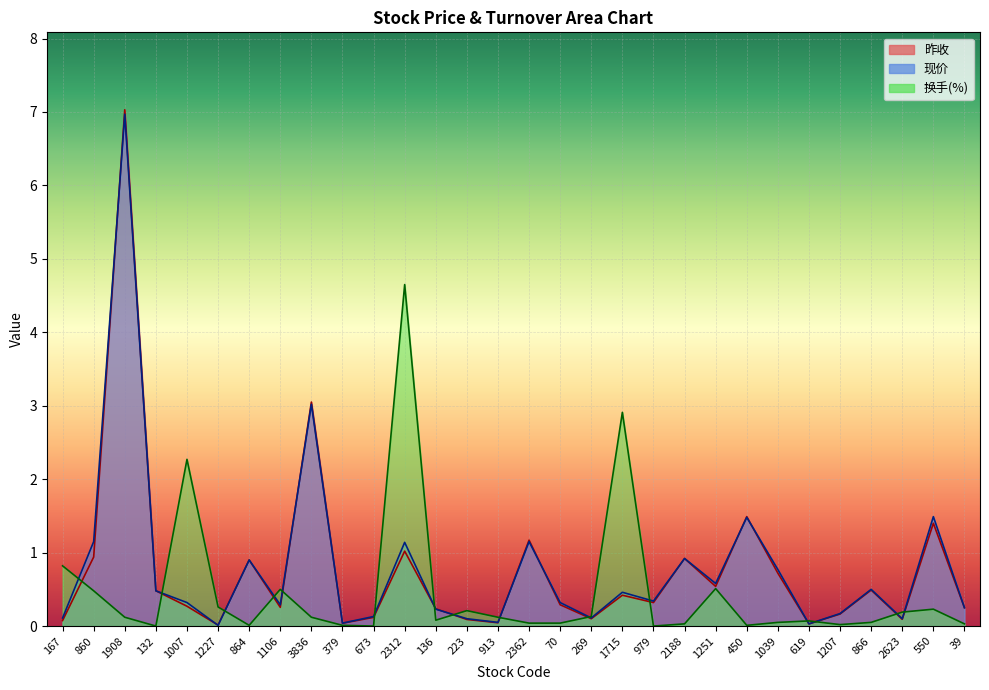

List the labels in order of 换手(%) value, largest first.

2312, 1715, 1007, 167, 1251, 1106, 860, 1227, 550, 223, 2623, 269, 1908, 3836, 913, 136, 619, 1039, 866, 2362, 70, 2188, 39, 1207, 864, 379, 450, 132, 673, 979